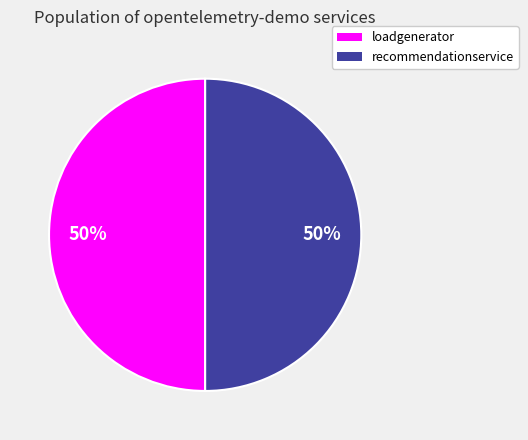

How many segments does this pie chart have?

2